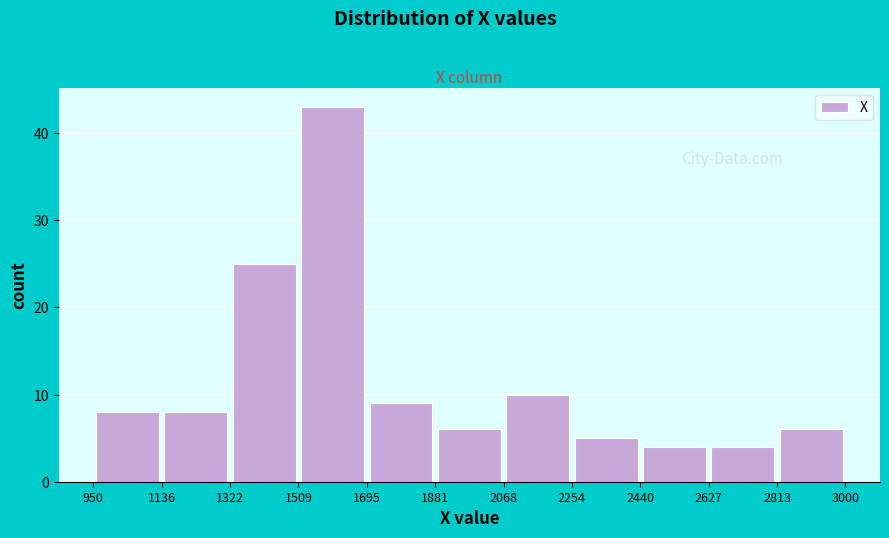

Reading left to right, list every bar in this chart as the range it spans on the x-axis followed by its height. The values are not printed on the chart, so give them approximately, as read against the axis.

950 to 1136: 8
1136 to 1322: 8
1322 to 1509: 25
1509 to 1695: 43
1695 to 1881: 9
1881 to 2068: 6
2068 to 2254: 10
2254 to 2440: 5
2440 to 2627: 4
2627 to 2813: 4
2813 to 3000: 6